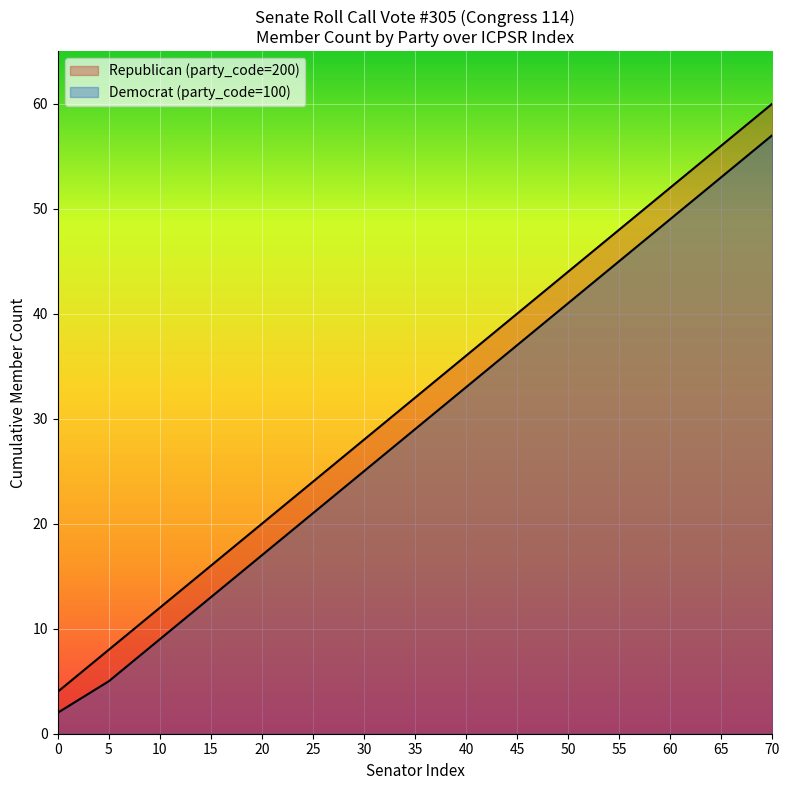

What is the sum of the Democrat (party_code=100) values at 20 and 50?

58